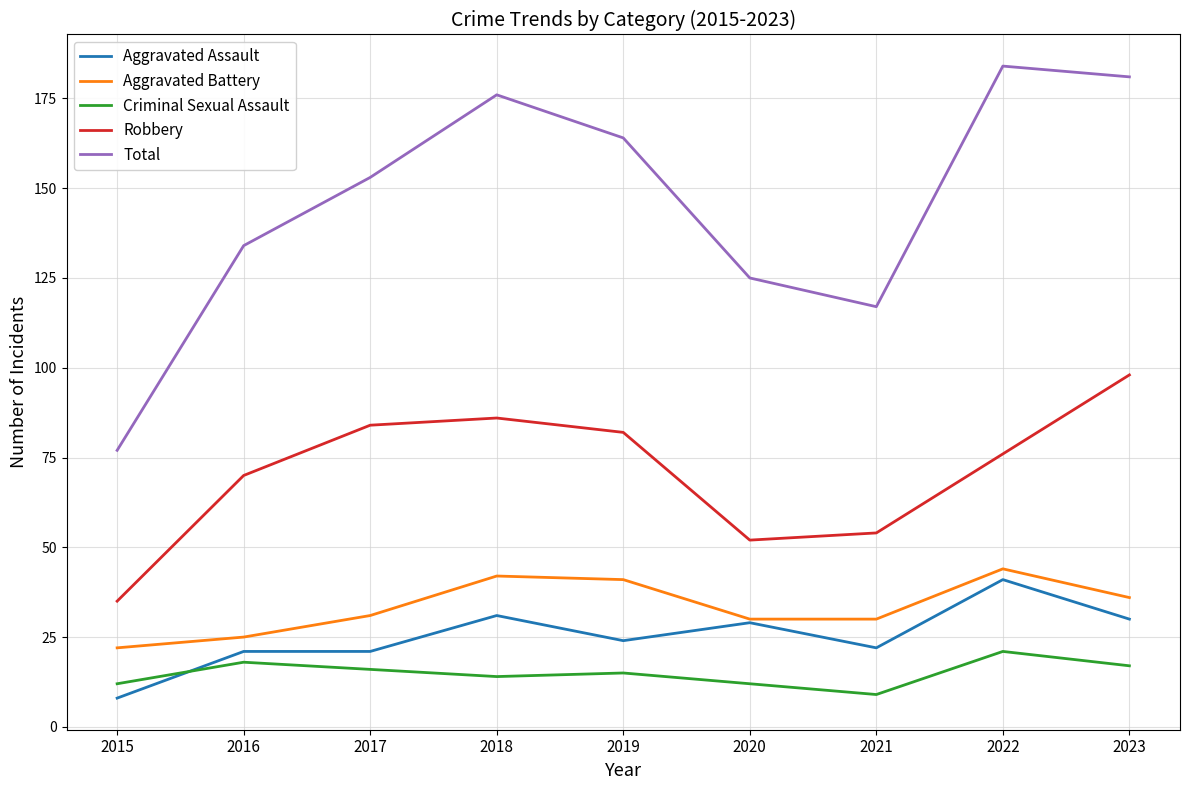

The value of Criminal Sexual Assault at 2022 is 9. True or false?

False